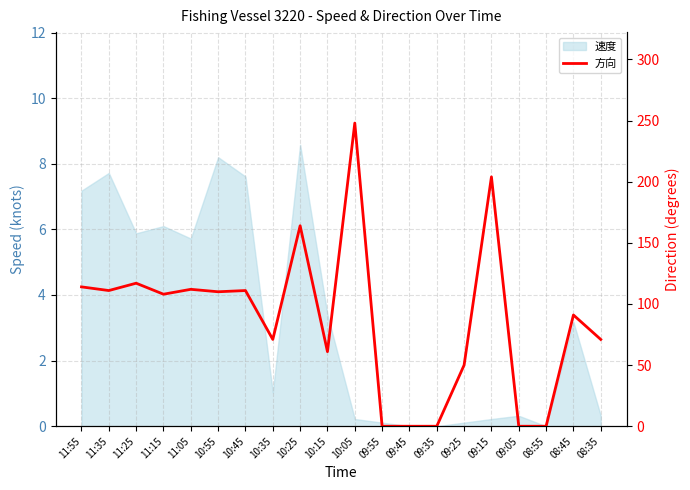

How many interior local valleys (lower than both neighbors) does the data have?

5